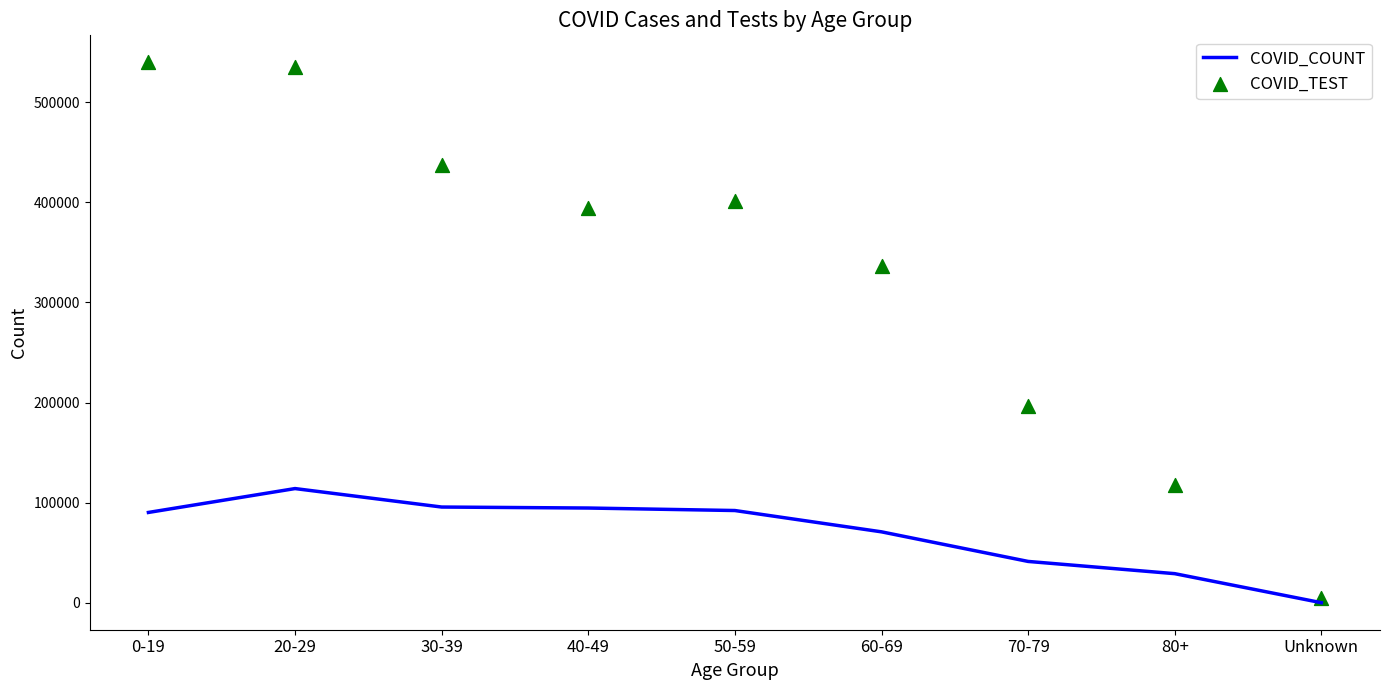

Which series reaches the maximum Y coordinate?

COVID_TEST